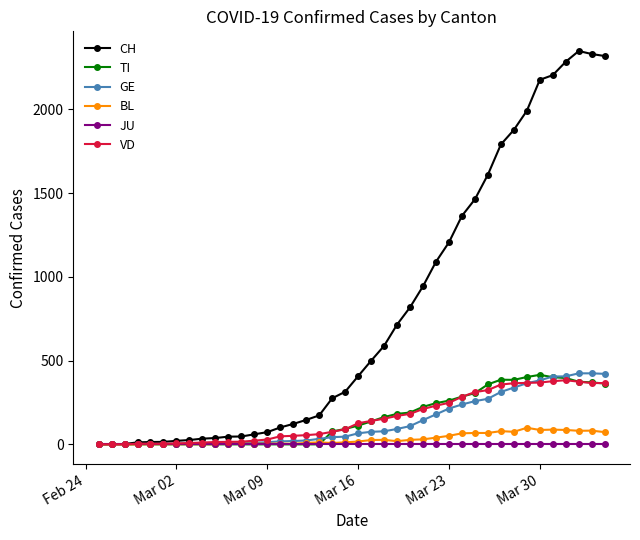

What is the maximum value for BL?

99